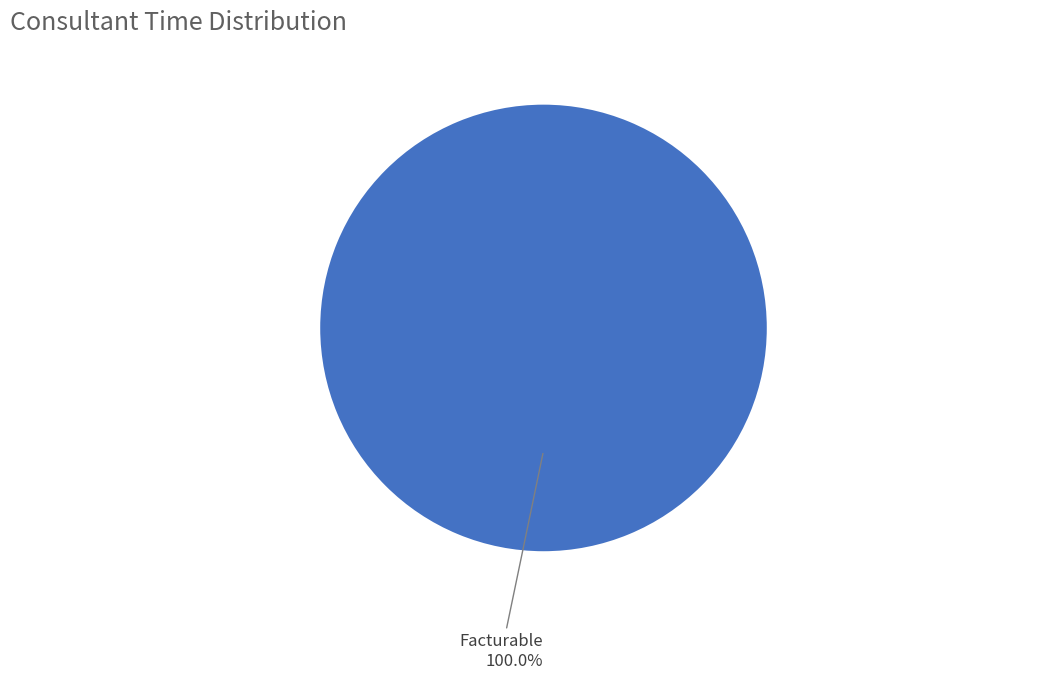

Is there a majority slice in this chart?

Yes